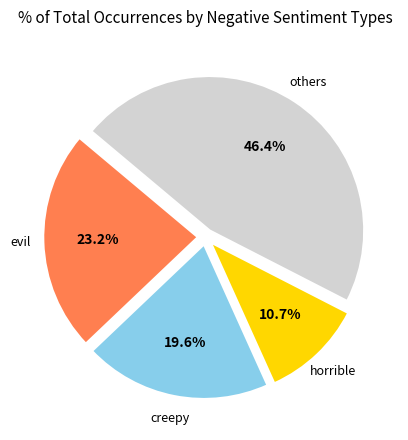

Does any single category account for the majority?

No